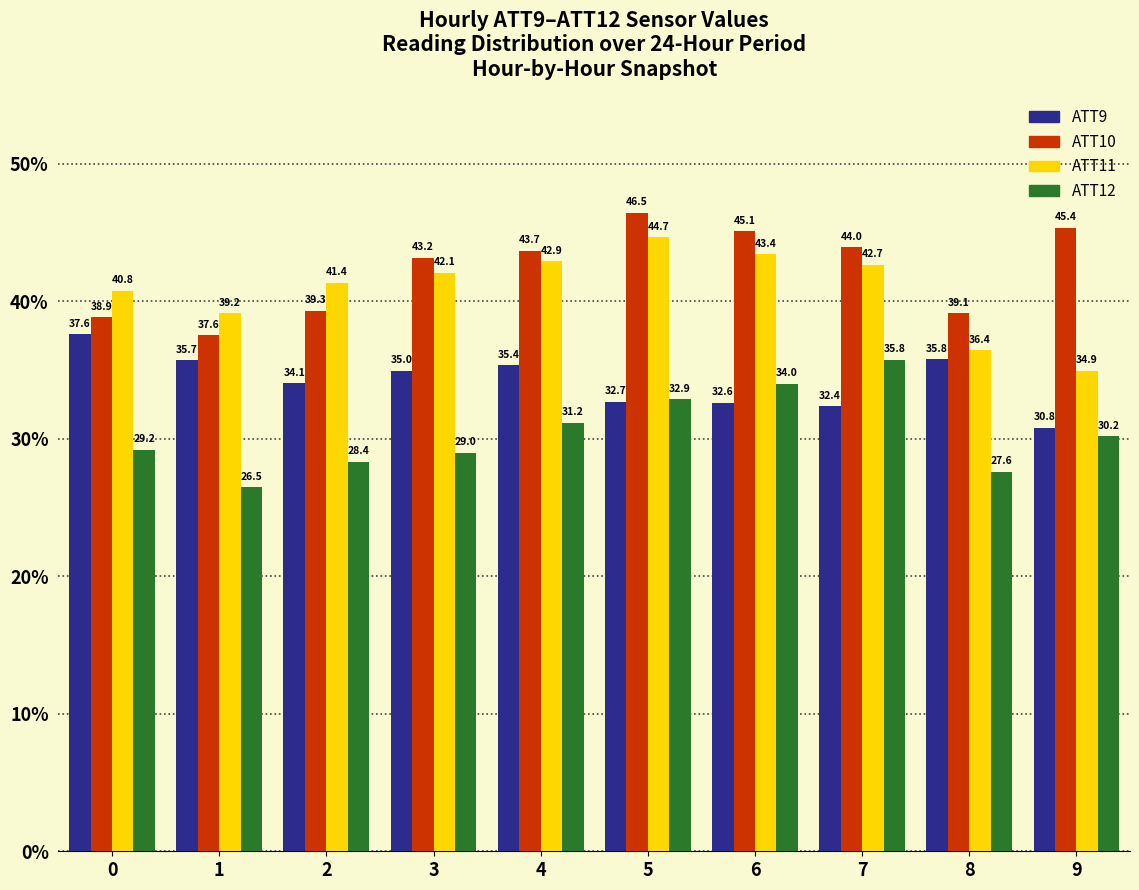

What is the total value across all series at 6?

155.2